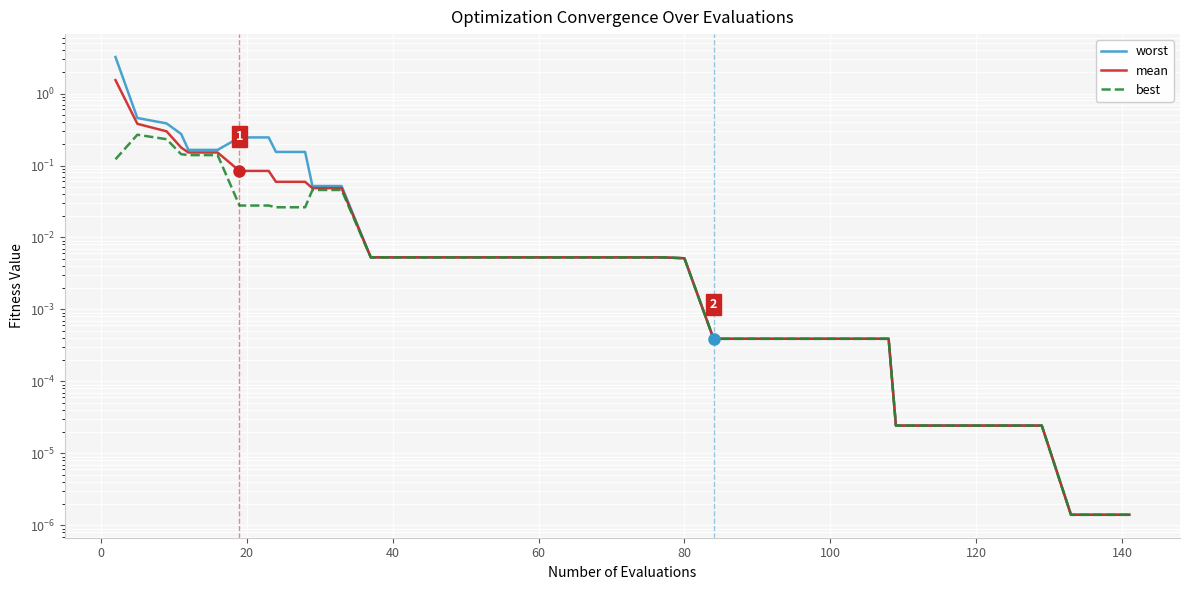

At 80, list the series in order from smallest to largest.

best, mean, worst